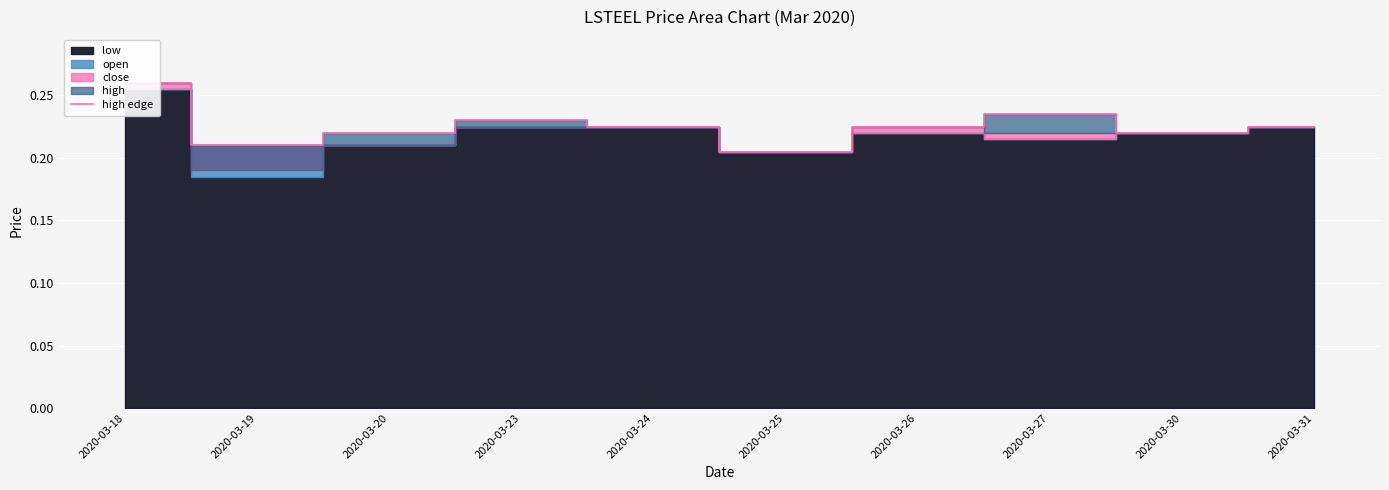

What is the minimum value shown in the chart?

0.2